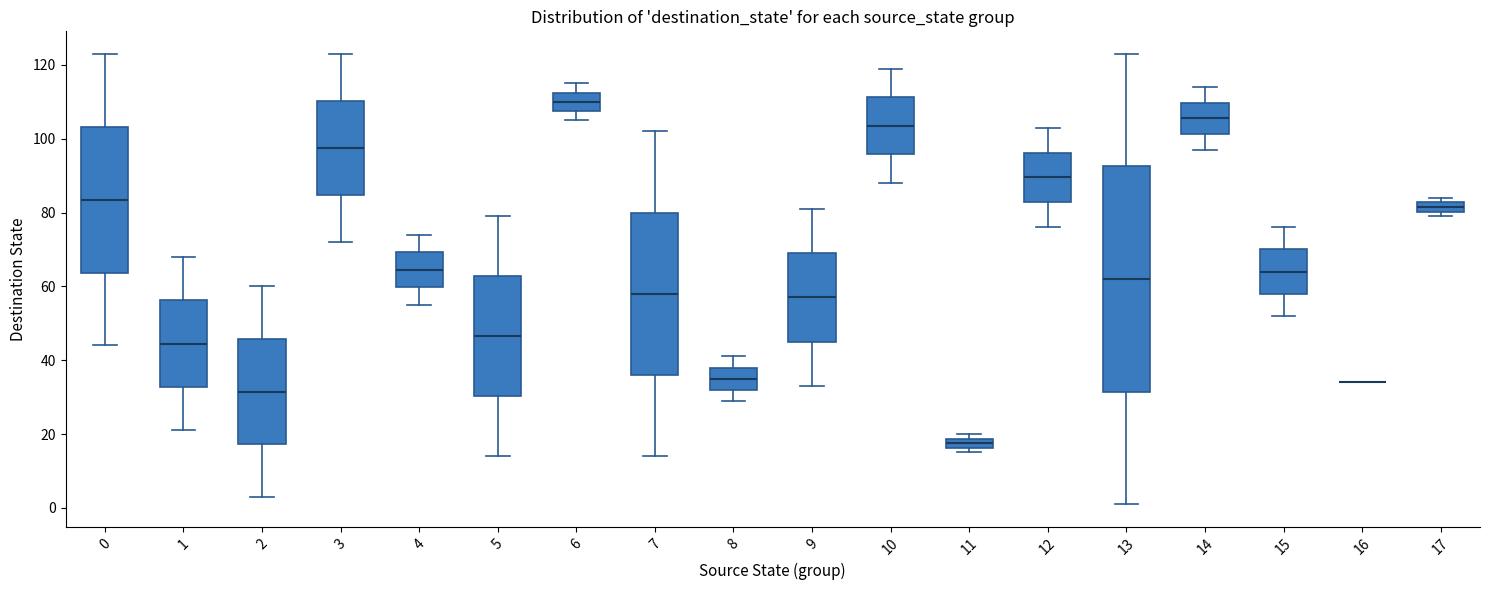

Which box is the tallest, from its lower edge to its upper edge?

13